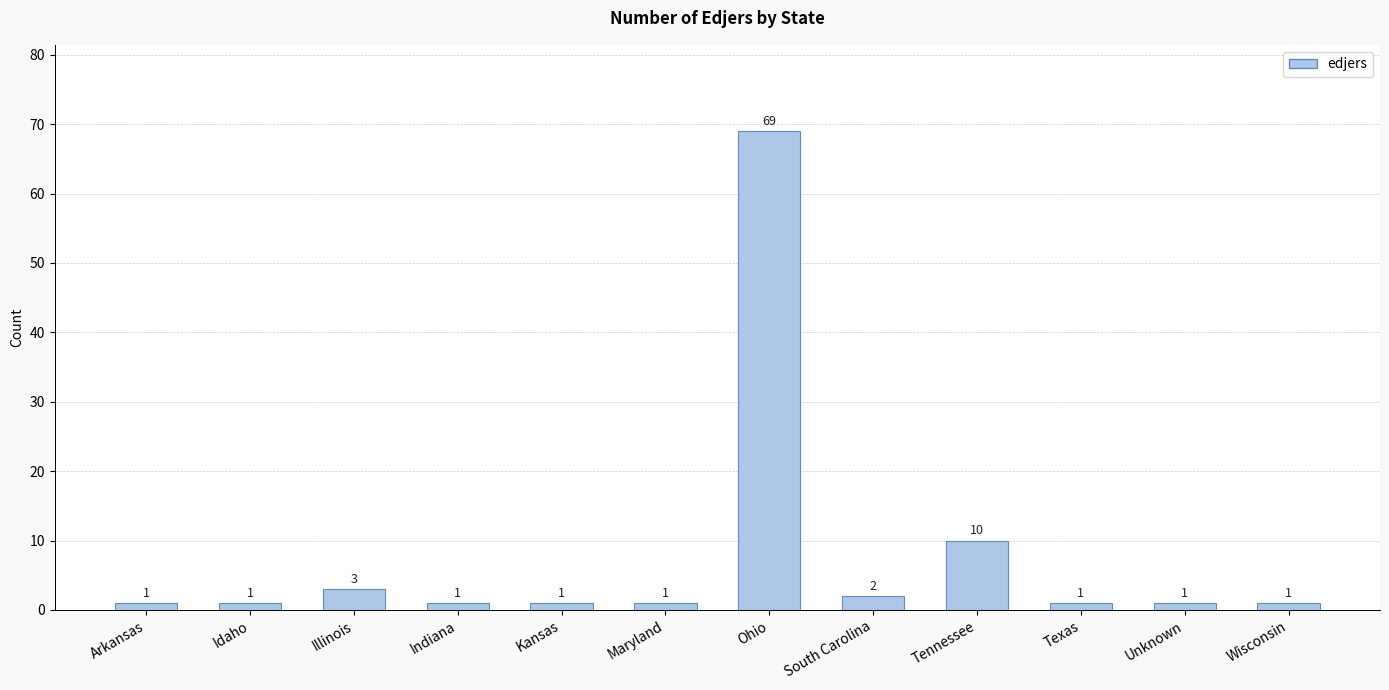

Approximately how many times larger is the value at Texas compared to Unknown?

1.0